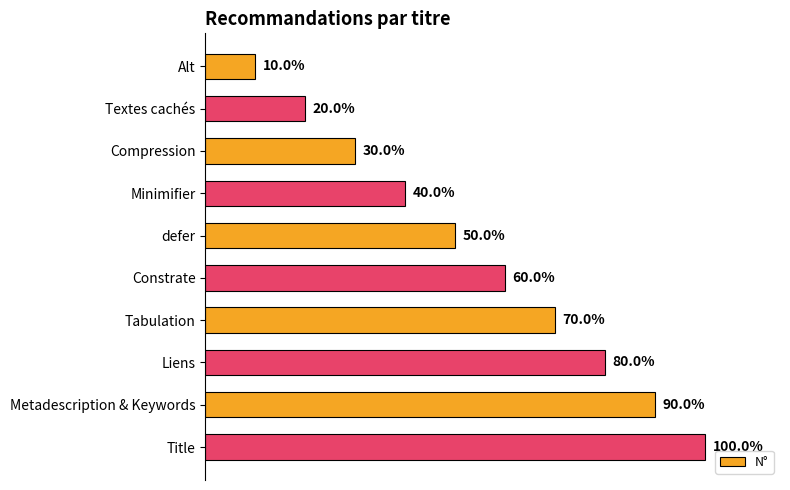

Rank the categories by value from highest to lowest.

Title, Metadescription & Keywords, Liens, Tabulation, Constrate, defer, Minimifier, Compression, Textes cachés, Alt